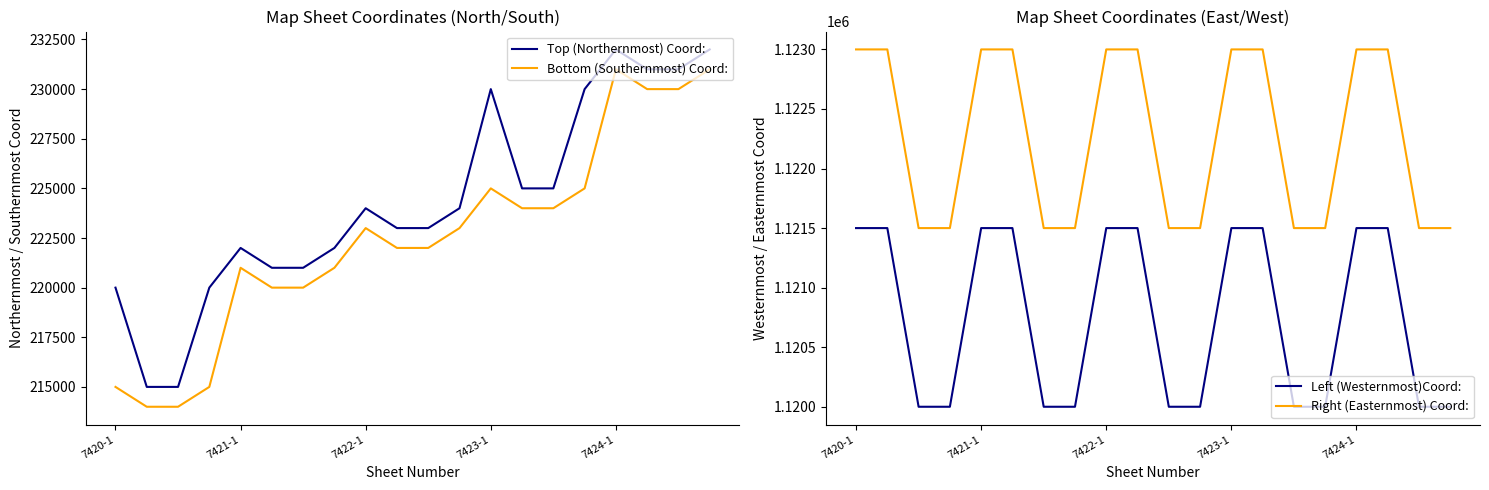

What is the difference between the maximum and minimum values in the Left (Westernmost)Coord: series?

1500